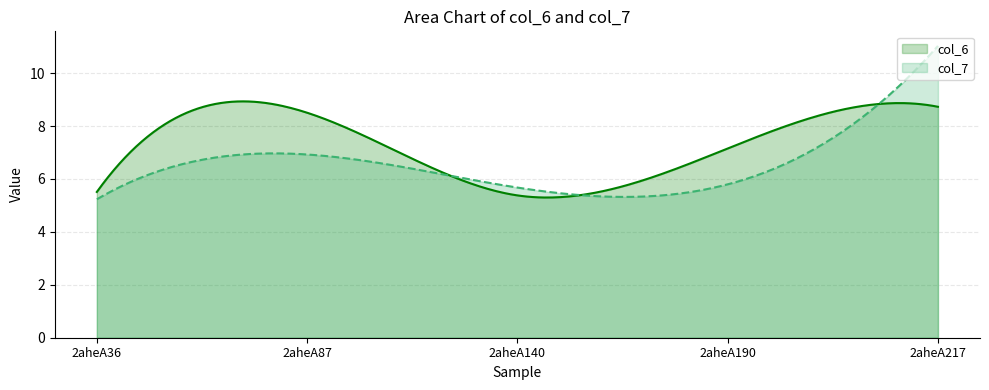

At 2aheA140, list the series in order from largest to smallest.

col_7, col_6